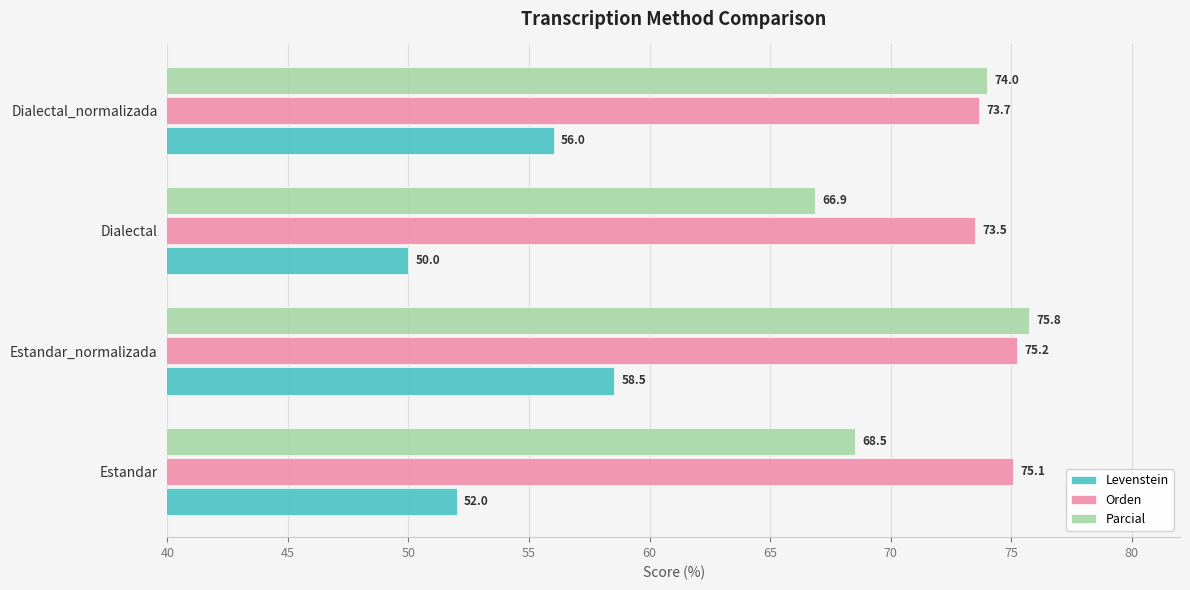

List the series in order of their overall mean, lowest first.

Levenstein, Parcial, Orden